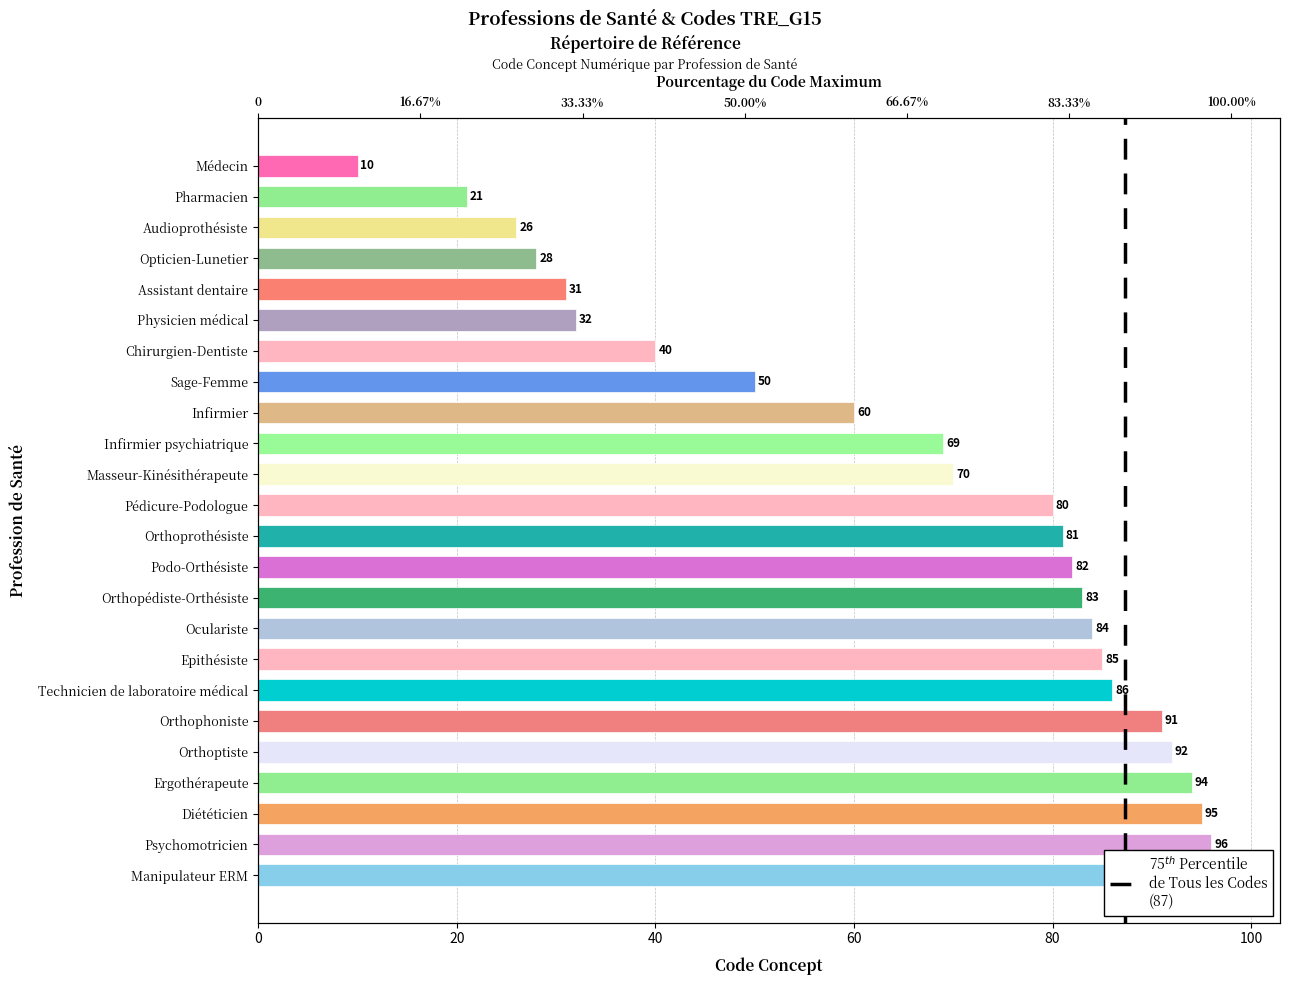

Between Podo-Orthésiste and Orthopédiste-Orthésiste, which is larger?

Orthopédiste-Orthésiste